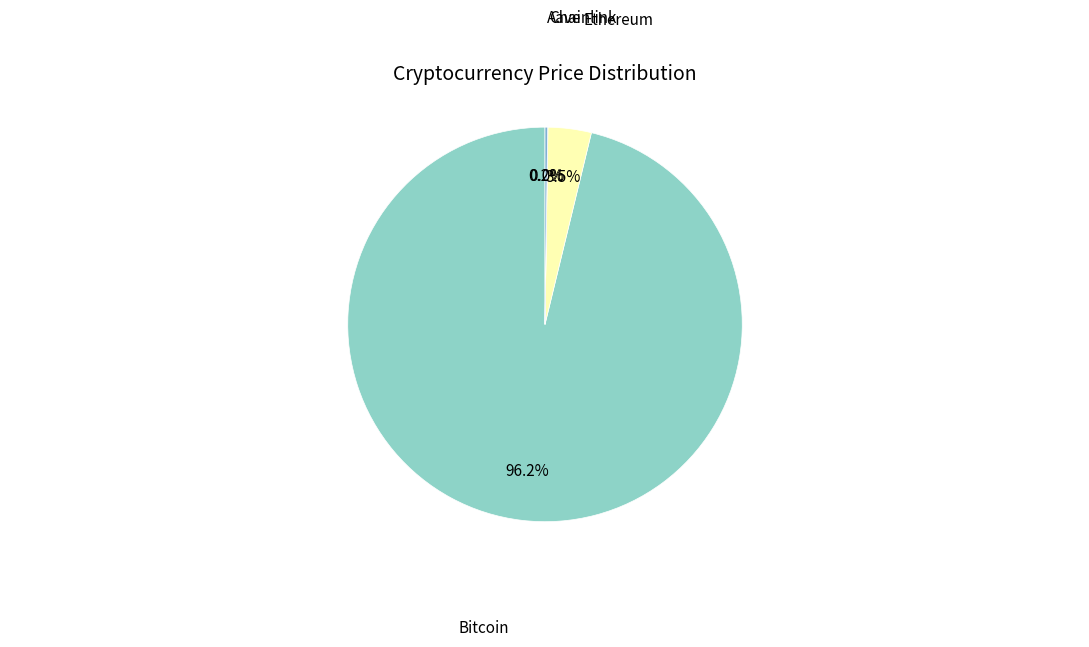

Is there a majority slice in this chart?

Yes